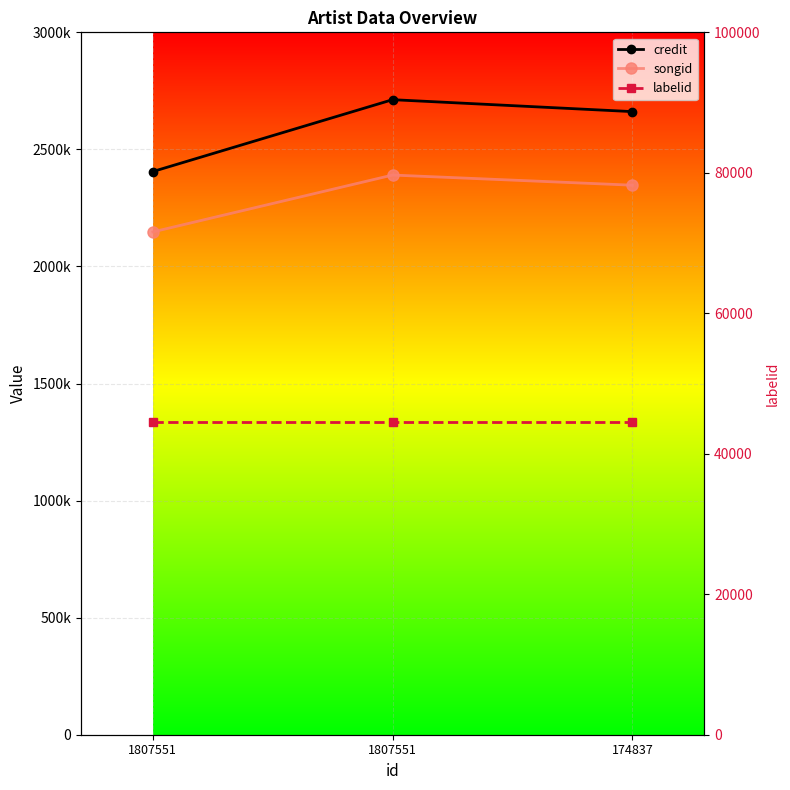

What is the spread (max minus min) of values at 1807551?

2360804